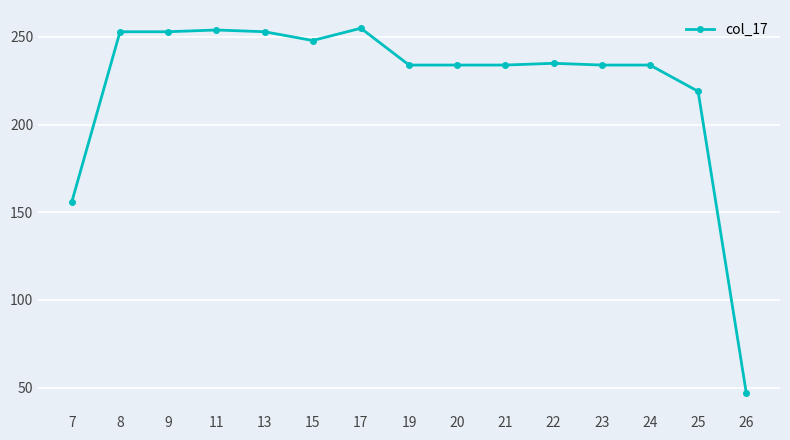

At which category does the chart reach its minimum across all series?

26